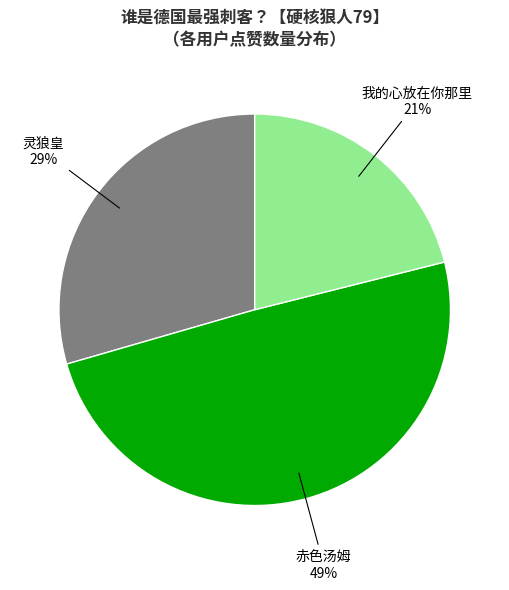

Count the number of slices in the pie.

3